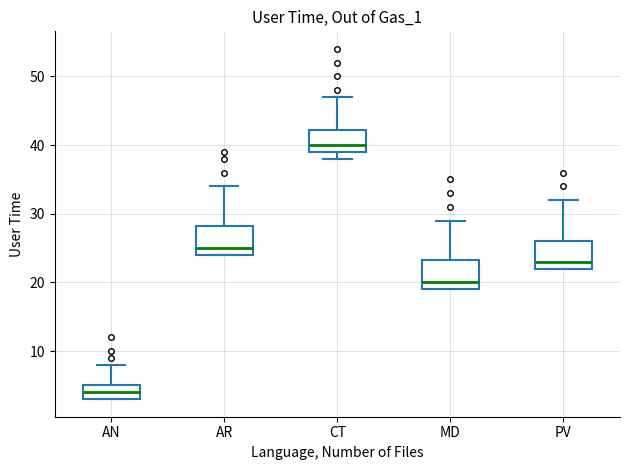

Which box's median line is the lowest?

AN